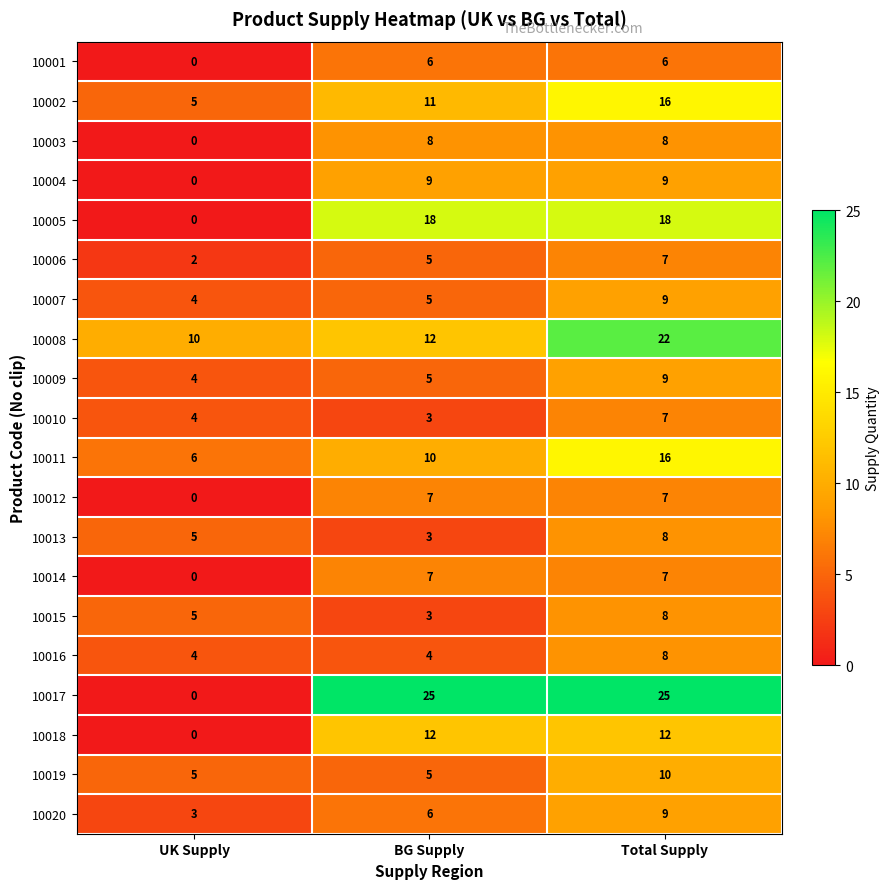

At which label does 10006 reach its minimum?

UK Supply